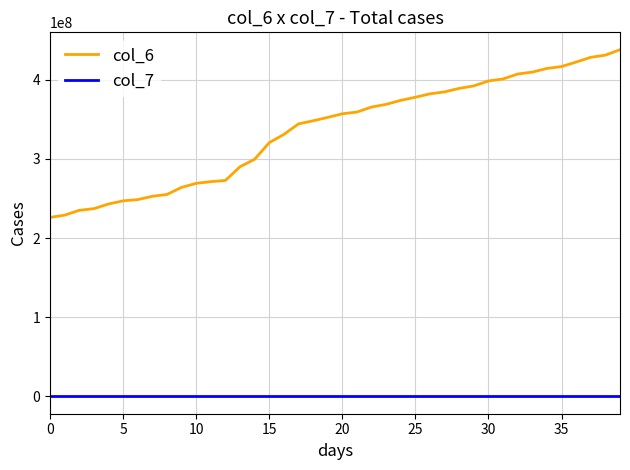

True or false: col_7 and col_6 cross at least once.

False